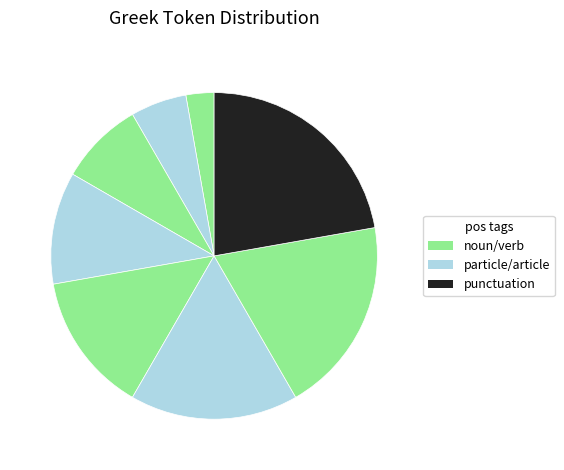

How many slices are in this pie chart?

8